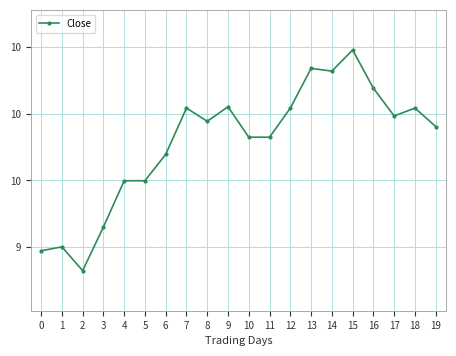

Where does the data first go above 9?

1